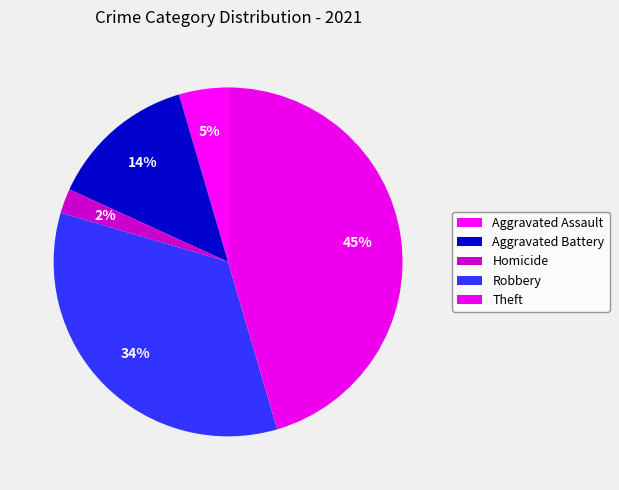

Count the number of slices in the pie.

5